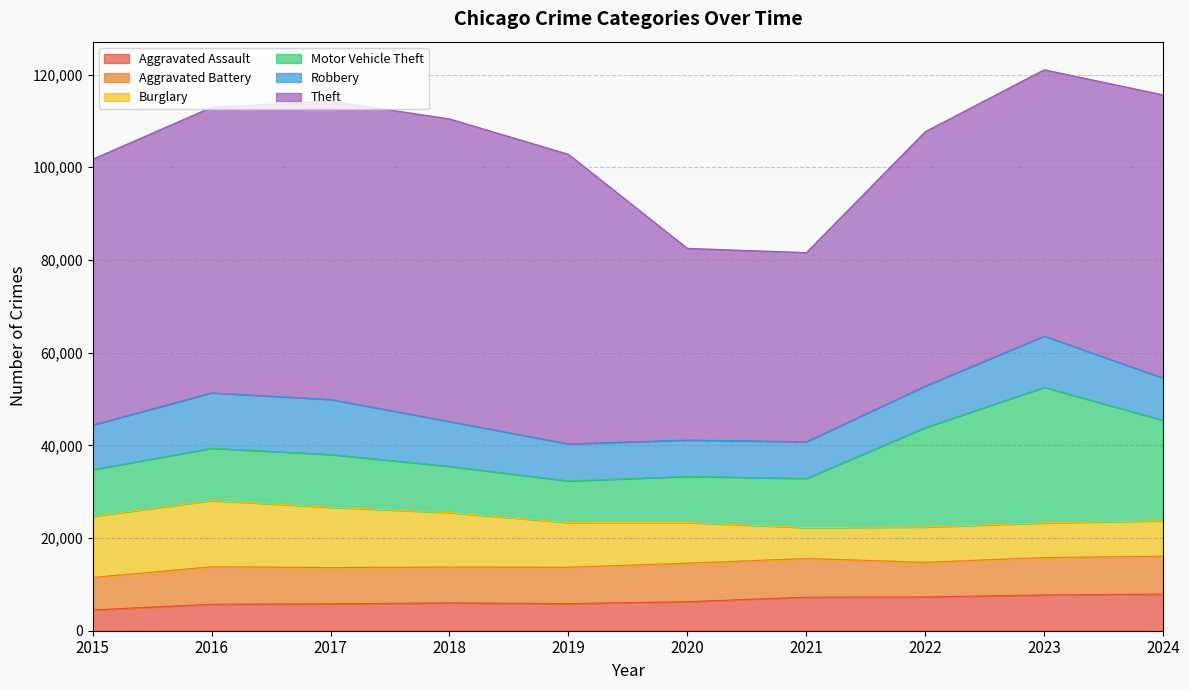

Reading right to left, what are all the values shown in this chart?

Aggravated Assault: 2024=7900	2023=7712	2022=7280	2021=7242	2020=6265	2019=5841	2018=6002	2017=5793	2016=5713	2015=4480
Aggravated Battery: 2024=8184	2023=8078	2022=7493	2021=8346	2020=8320	2019=7858	2018=7735	2017=7845	2016=8085	2015=7019
Burglary: 2024=7638	2023=7481	2022=7594	2021=6661	2020=8758	2019=9638	2018=11747	2017=13001	2016=14289	2015=13184
Motor Vehicle Theft: 2024=21674	2023=29253	2022=21467	2021=10605	2020=9959	2019=8978	2018=9985	2017=11380	2016=11285	2015=10068
Robbery: 2024=9122	2023=11052	2022=8964	2021=7920	2020=7855	2019=7995	2018=9681	2017=11881	2016=11960	2015=9638
Theft: 2024=61097	2023=57474	2022=54893	2021=40819	2020=41346	2019=62497	2018=65290	2017=64386	2016=61623	2015=57352